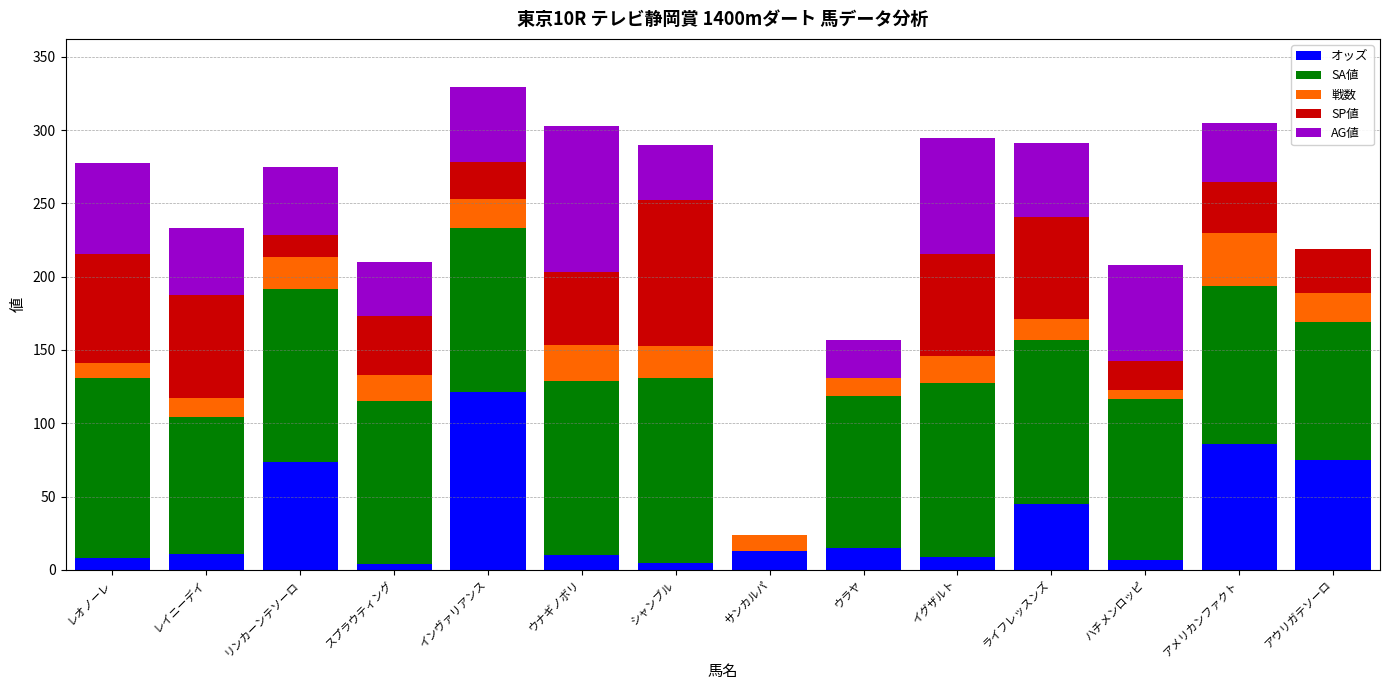

What is the total value across all series at イグザルト?

294.8